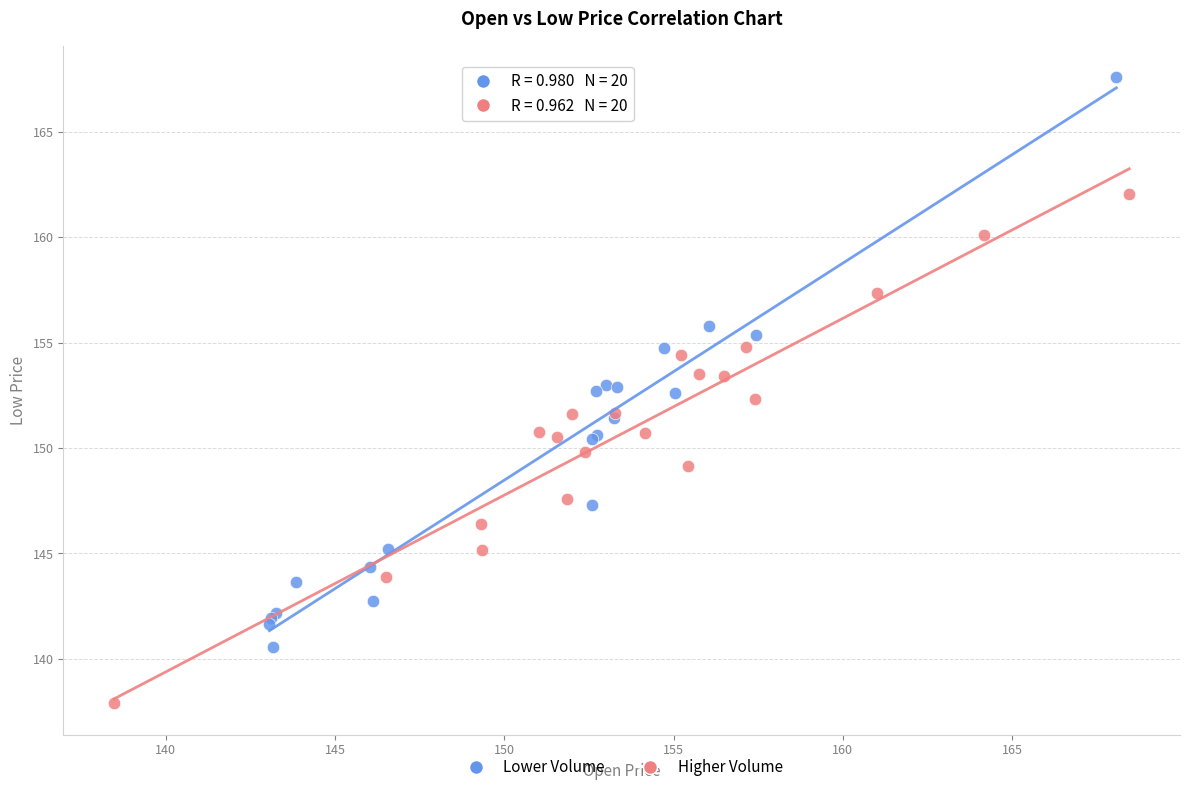

Which series reaches the minimum Y coordinate?

Higher Volume